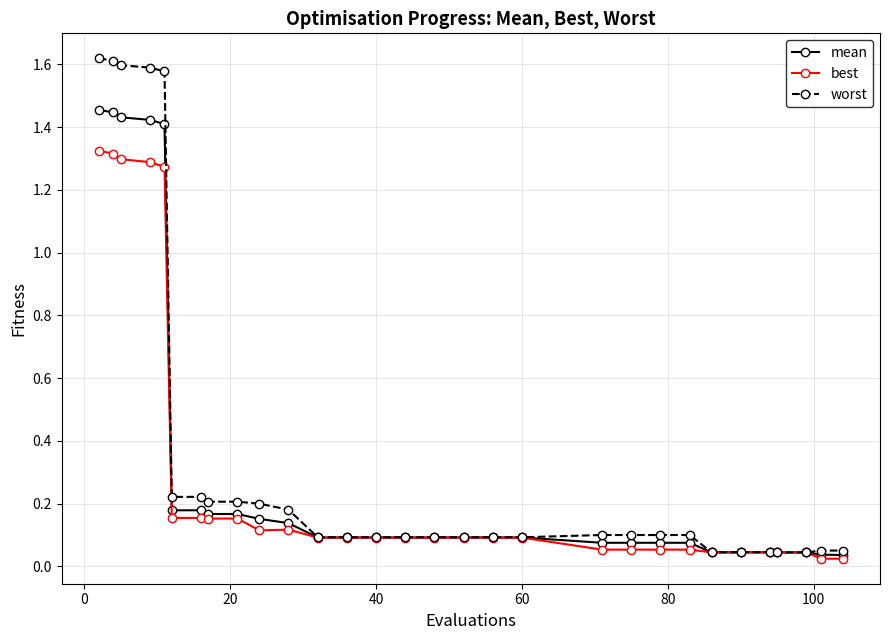

How many categories are shown in the chart?

30